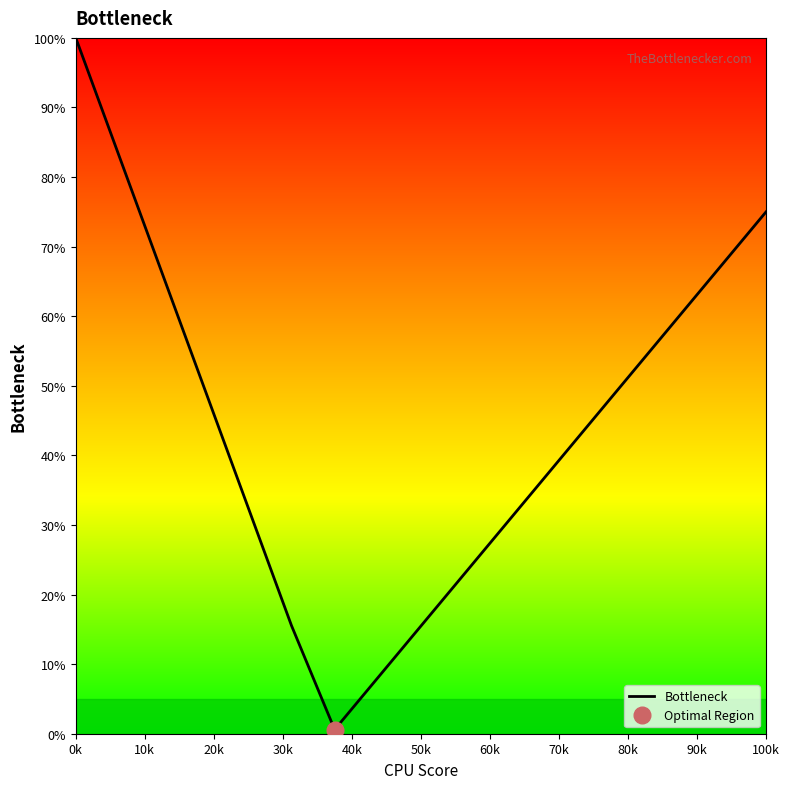

True or false: the data has more than 0 interior local peaks.

False